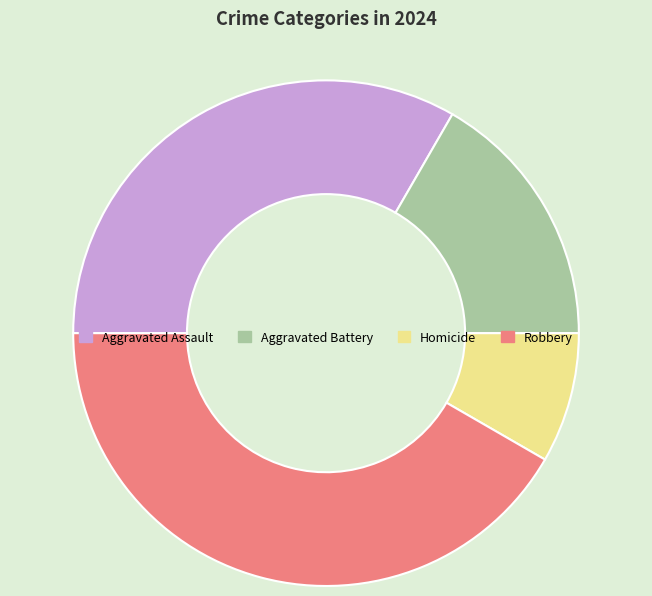

True or false: Robbery accounts for 36% of the total.

False